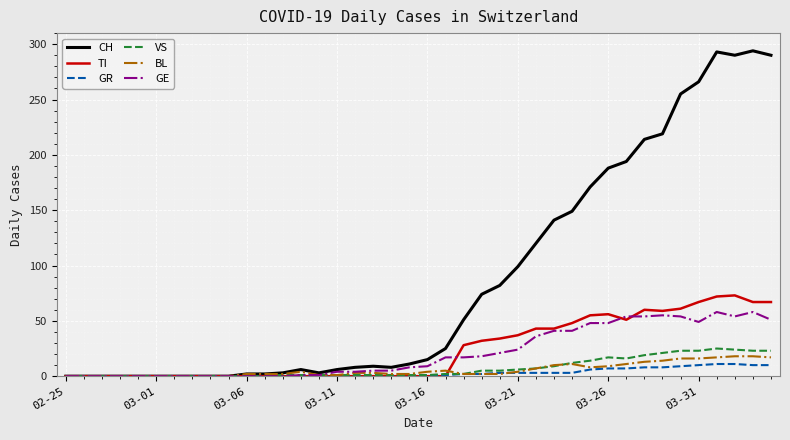

Which series has the largest total across all categories?

CH